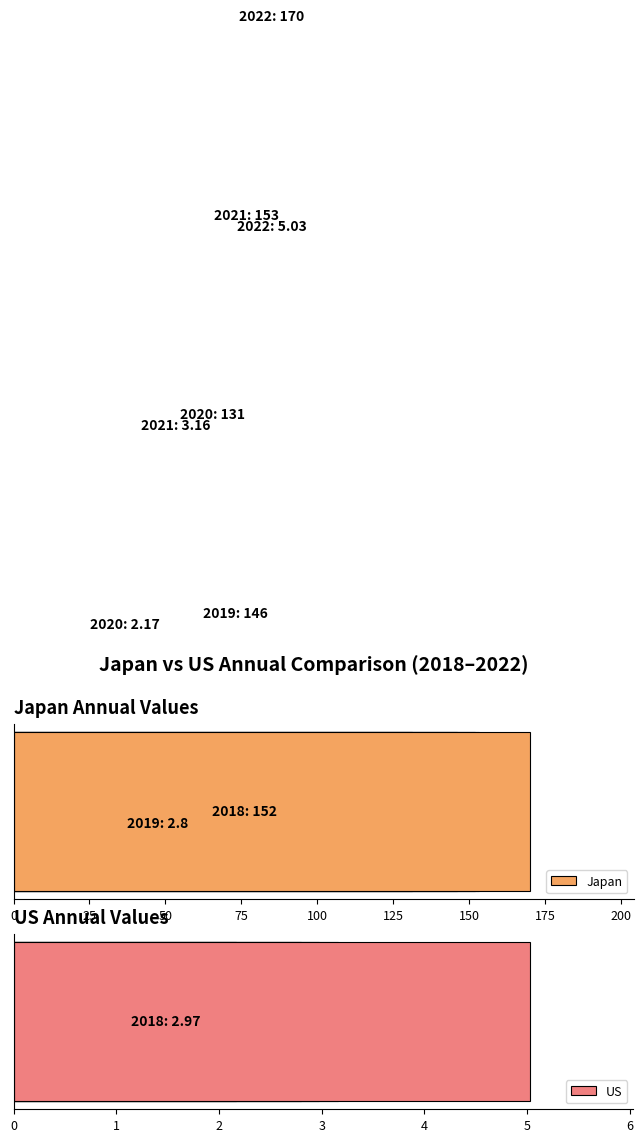

Is the value of Japan at 75 greater than the value of US at 100?

Yes